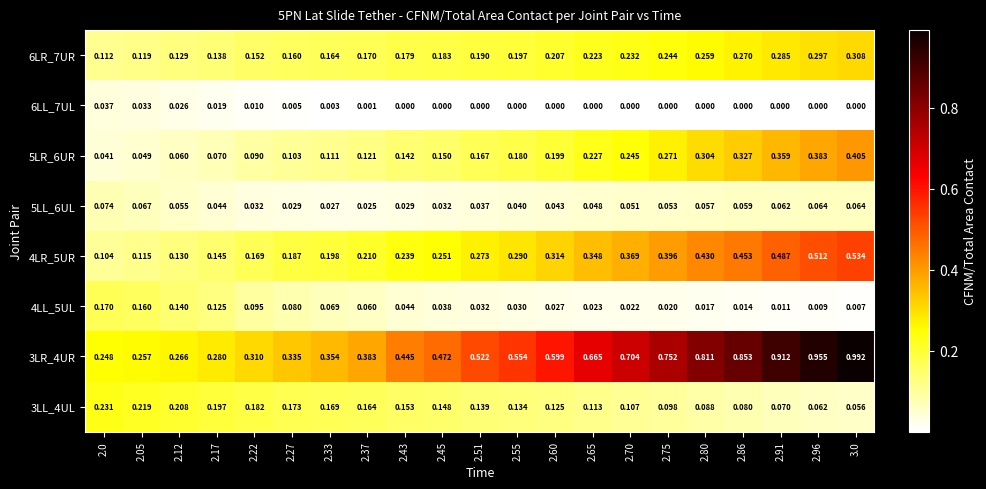

Is the value of 6LL_7UL at 3.0 greater than the value of 4LL_5UL at 2.45?

No